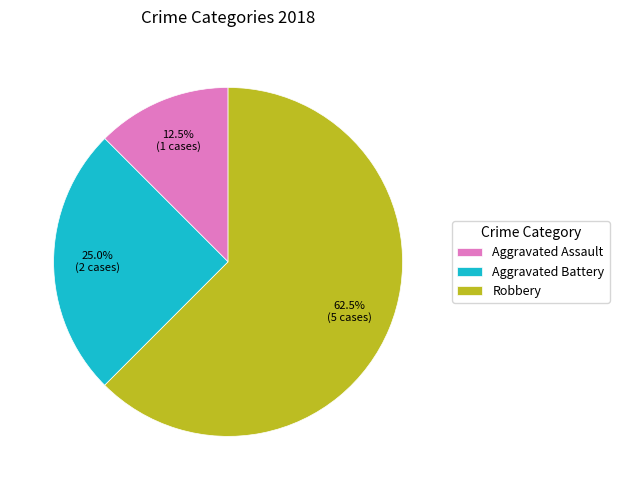

Do Aggravated Assault and Aggravated Battery together represent more than half of the pie?

No